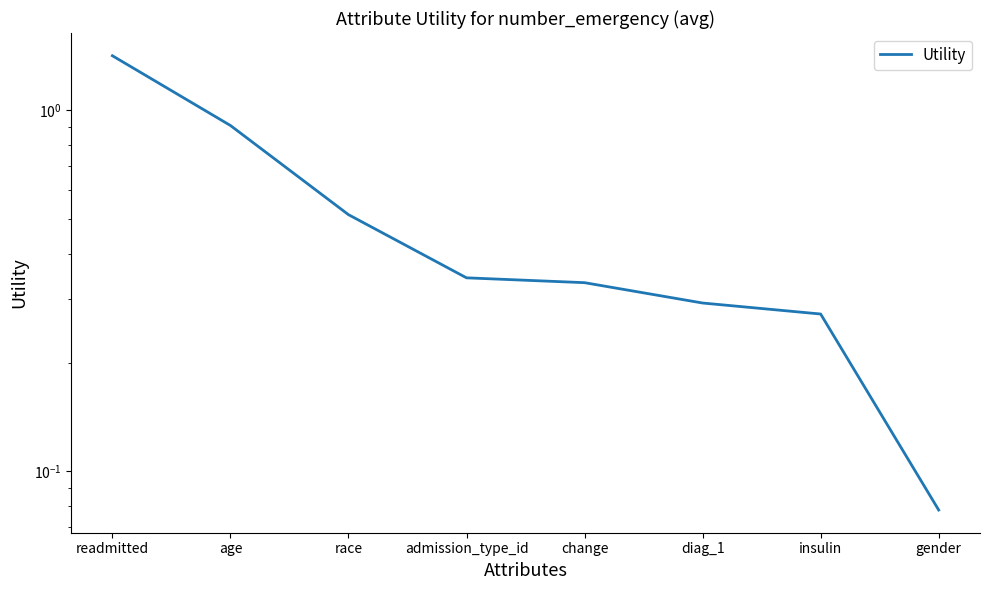

What is the sum of the values at age and diag_1?

1.2